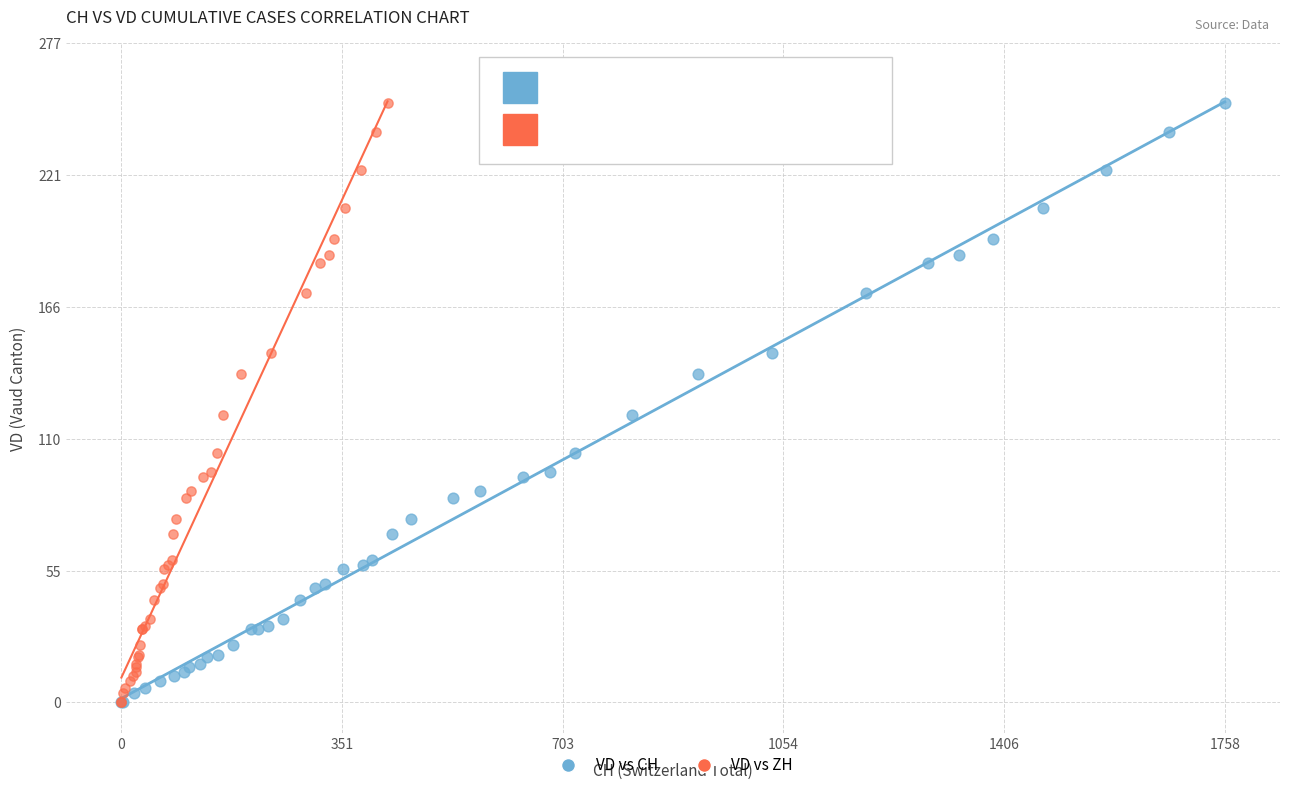

What are all the series names shown in the legend?

VD vs CH, VD vs ZH